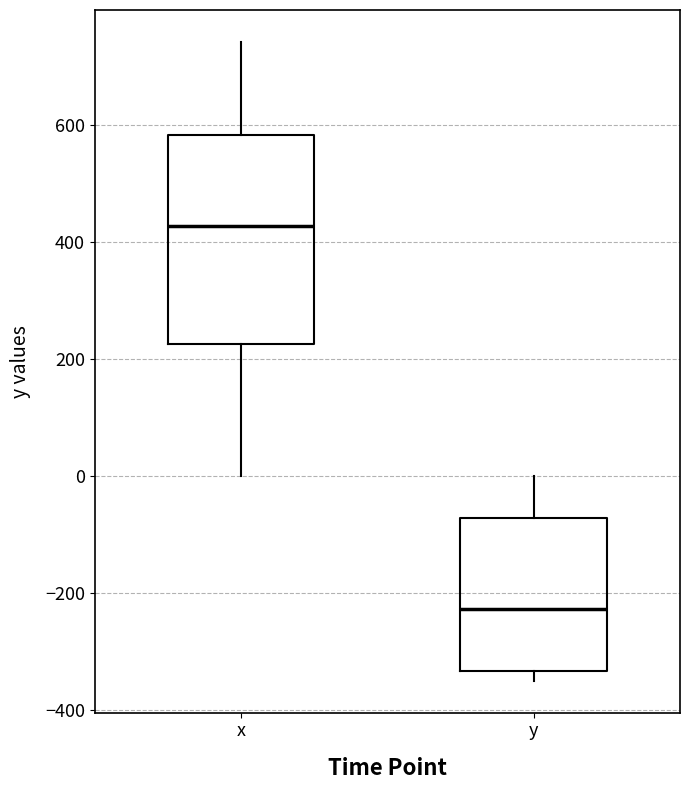

Comparing the boxes themselves (not the whiskers), which one is the tallest?

x